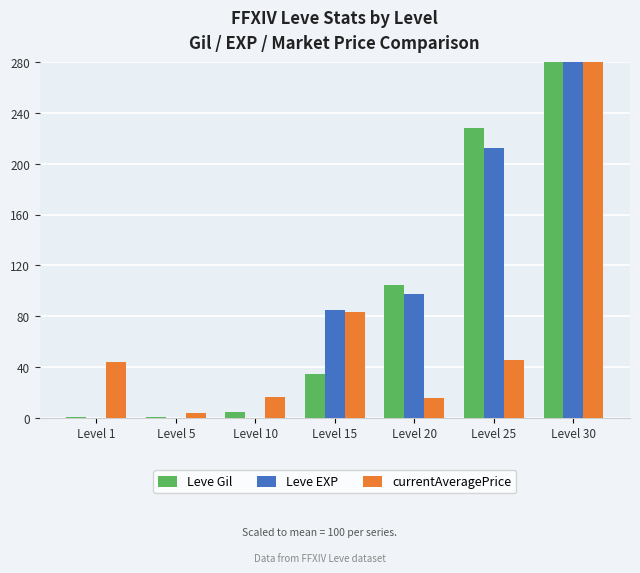

Which series changed the most between Level 15 and Level 20?

Leve Gil